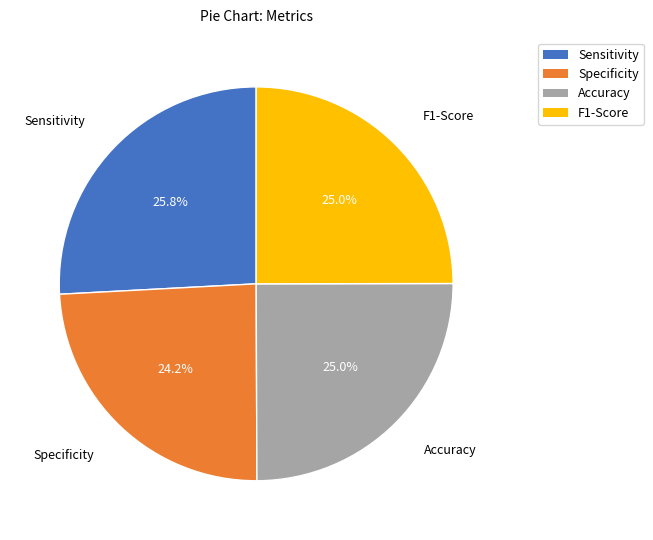

The F1-Score slice represents 25% of the pie. True or false?

True